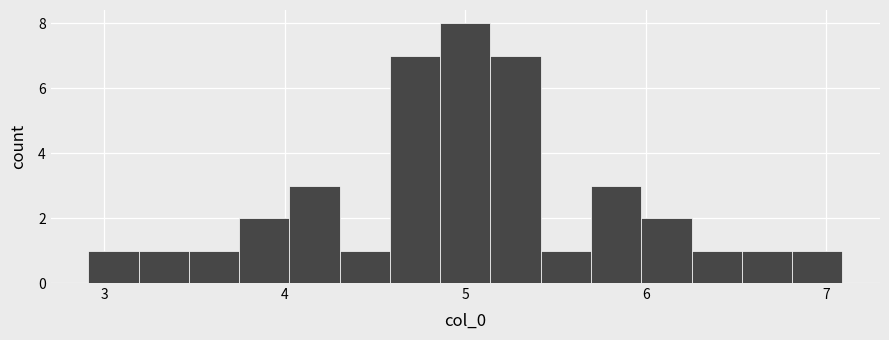

Around what value on the x-axis is the tallest bar? Give the approximate position of its centre, as read against the axis.

5.0